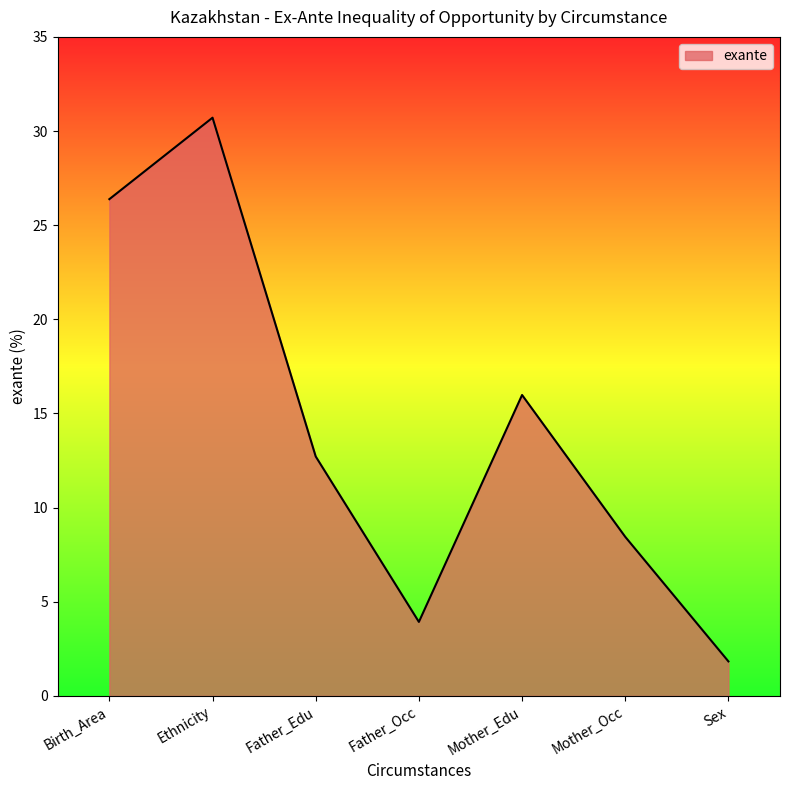

Which has a higher value, Father_Occ or Mother_Occ?

Mother_Occ